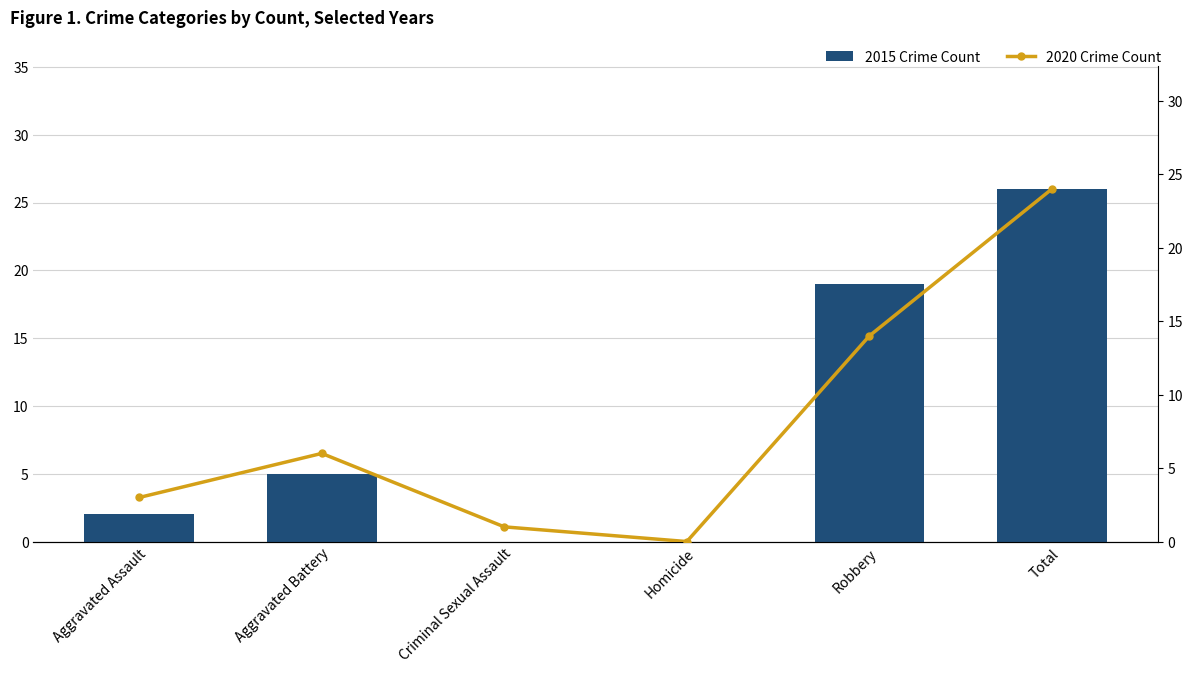

What is the label of the 2nd bar from the left?

Aggravated Battery